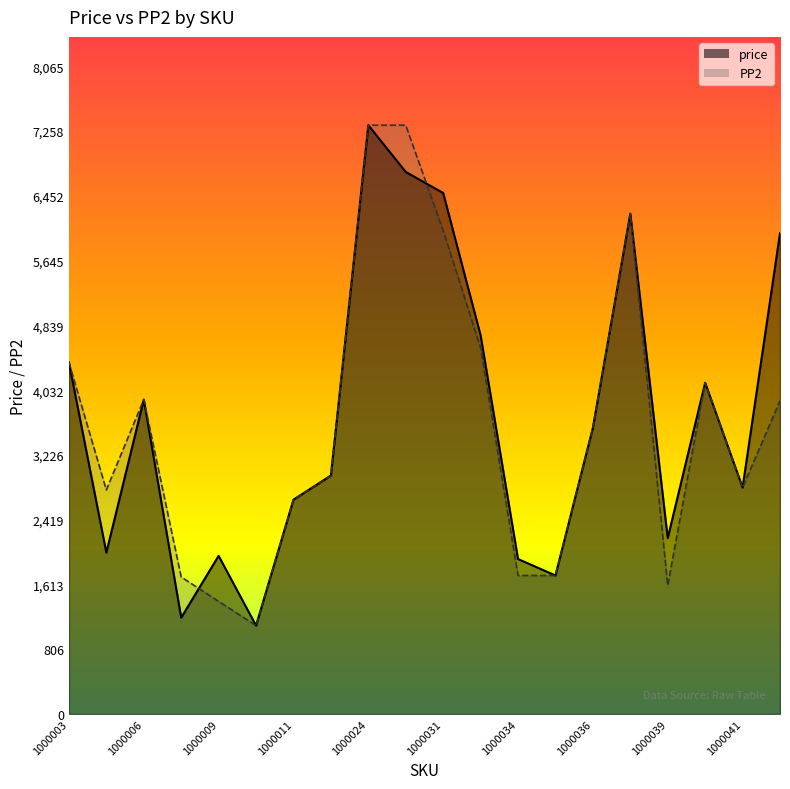

In price, how many points are higher than both neighbors (excluding endpoints)?

5